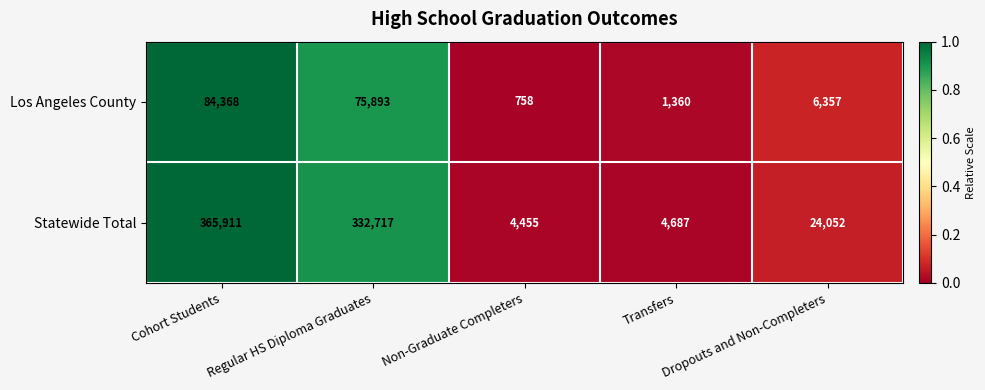

List the series in order of their peak value, highest first.

Statewide Total, Los Angeles County